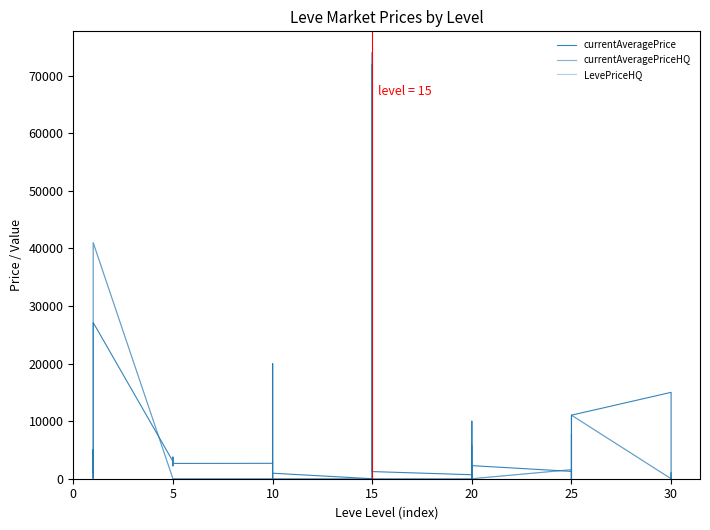

Which has a higher value, 15 or 30?

30